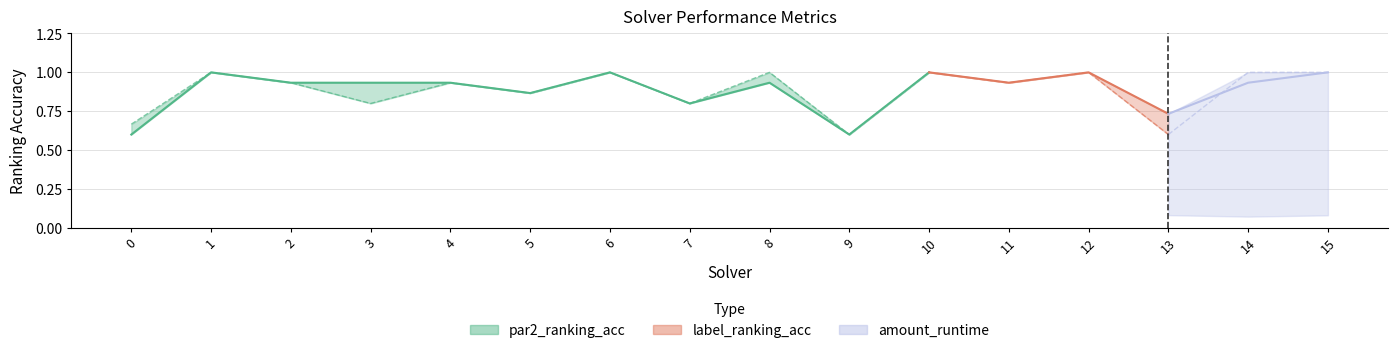

The label_ranking_acc series shows 0.6 at 6. True or false?

False